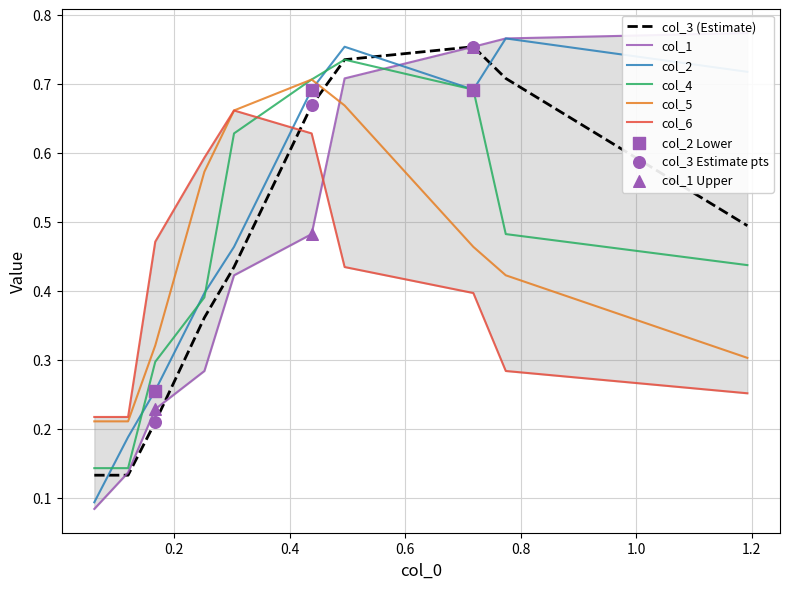

At how many categories does at least one series exceed 0?

10